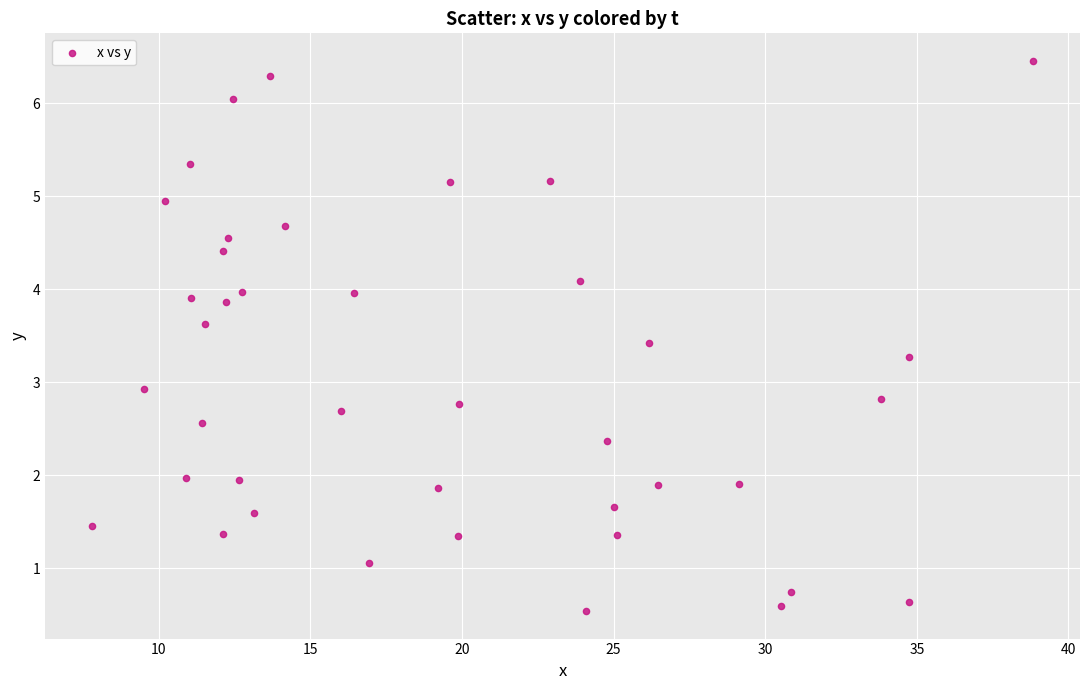

What Y value in the scatter plot is closest to 3?

2.9